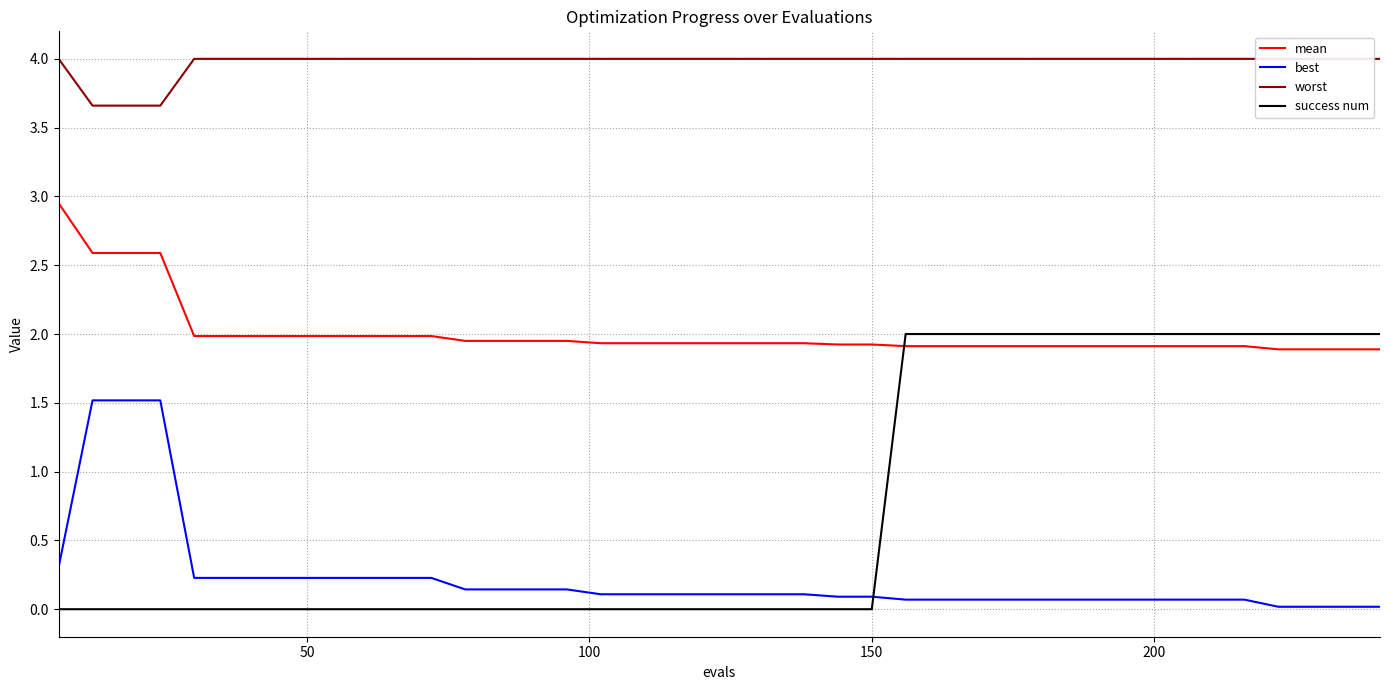

What is the lowest value of the mean series?

1.9